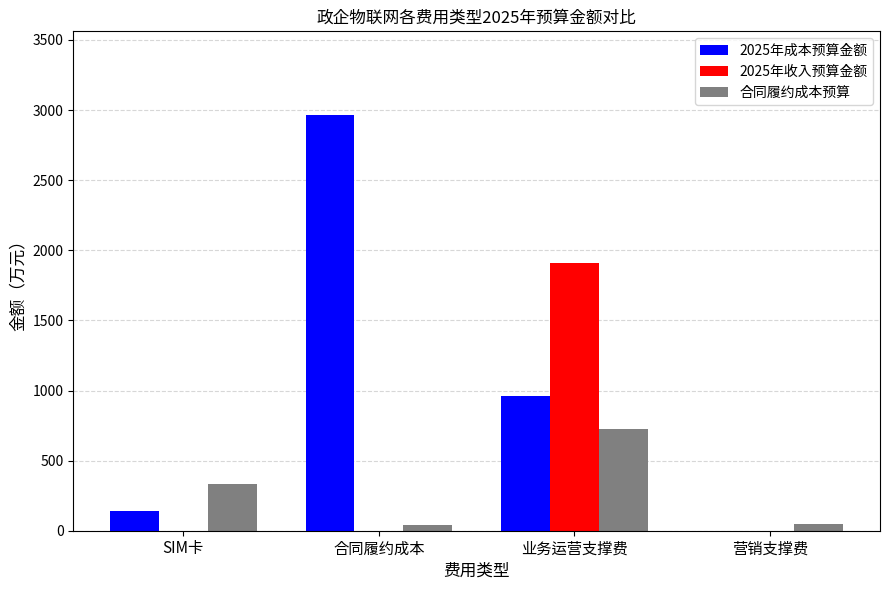

How many groups of bars are there?

4